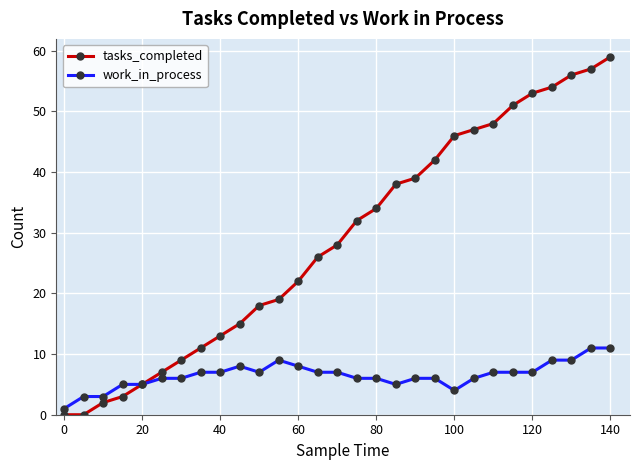

How many work_in_process values are between 6 and 7?

15